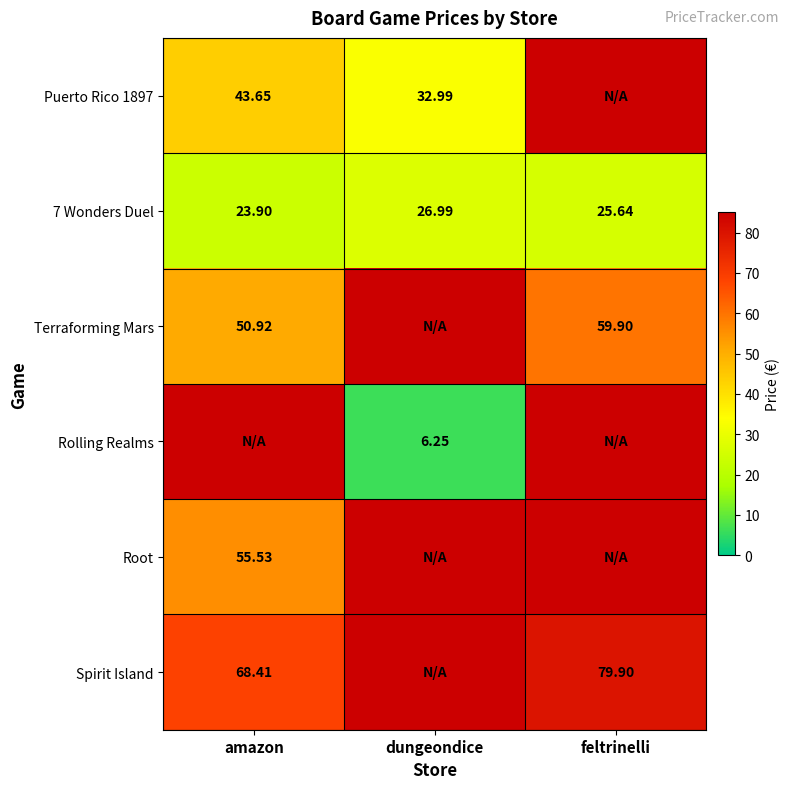

At which label does 7 Wonders Duel reach its peak?

dungeondice